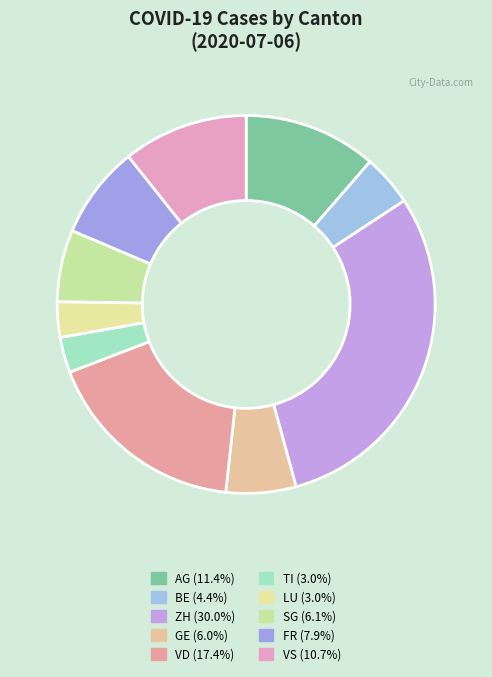

To the nearest percent, what portion does SG represent?

6%